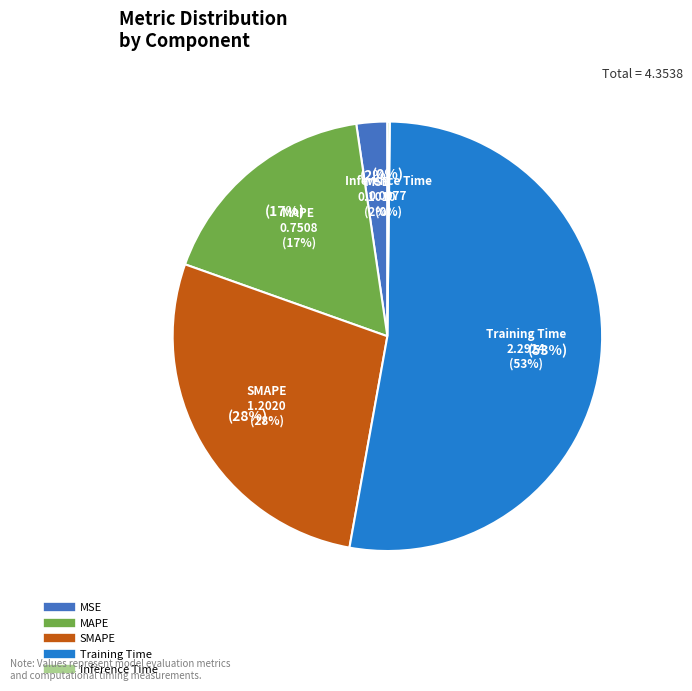

What is the smallest slice in the pie chart?

Inference Time